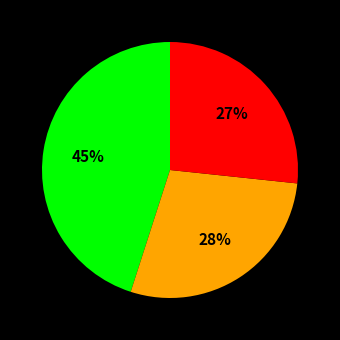

How many segments does this pie chart have?

3